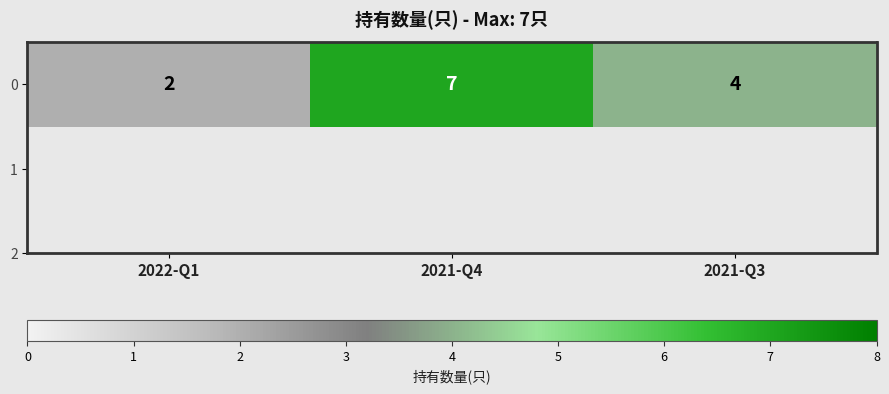

Reading left to right, list all the values displayed in this chart.

2	7	4